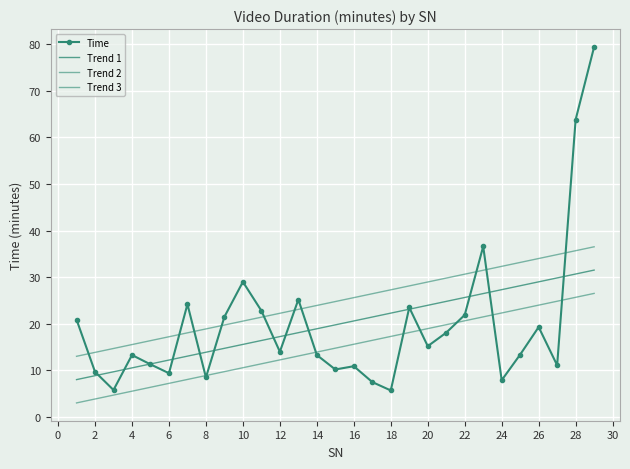

What is the difference between the second highest and second lowest values in the Time series?

58.0